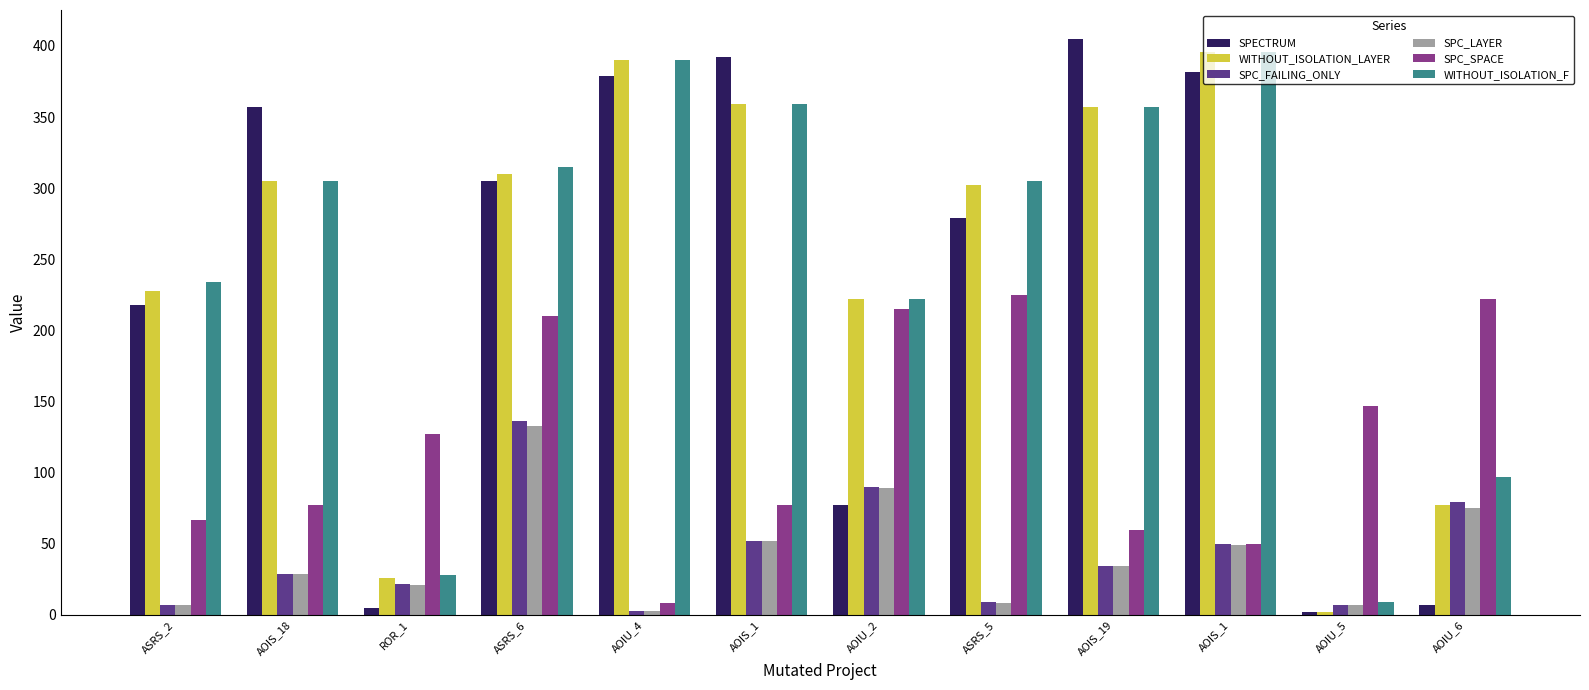

Does the chart contain any negative values?

No